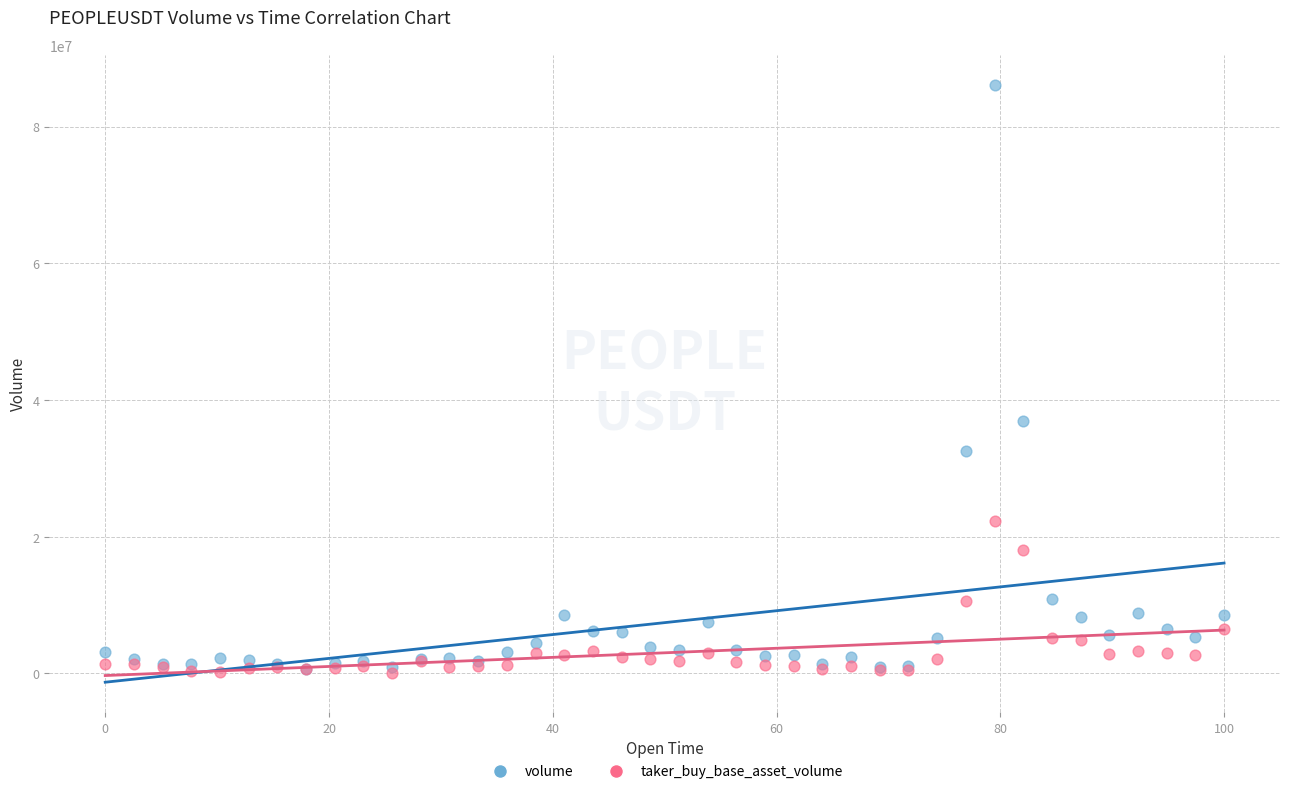

Across all series, what Y value is closest to 43100081?

36930603